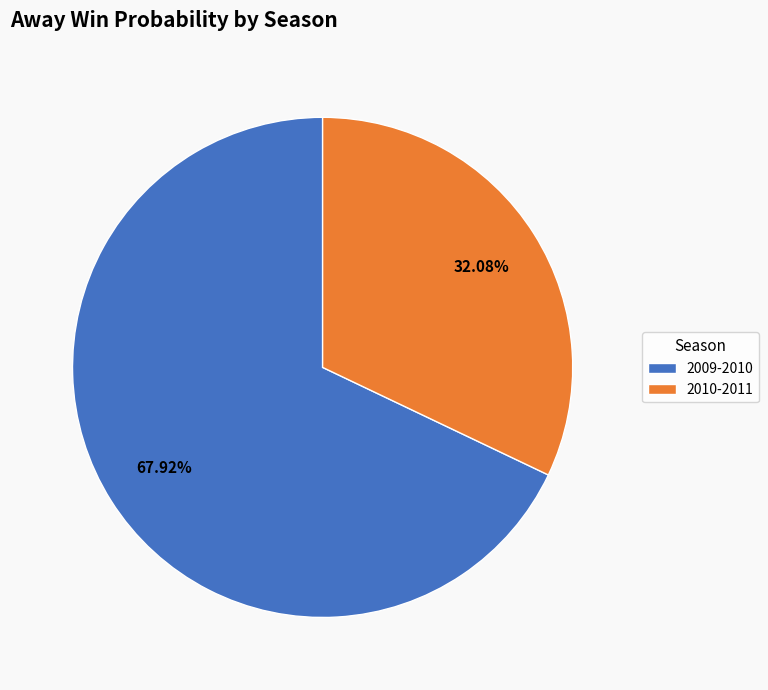

Approximately how many times larger is the value at 2009-2010 compared to 2010-2011?

2.1